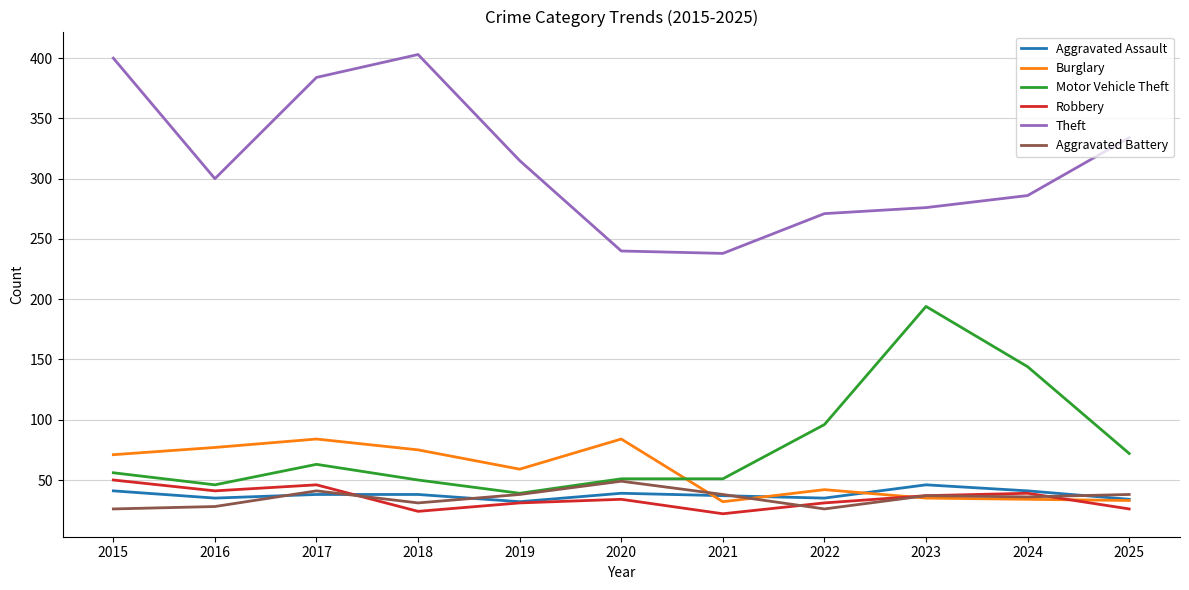

What is the total value across all series at 2021?

418